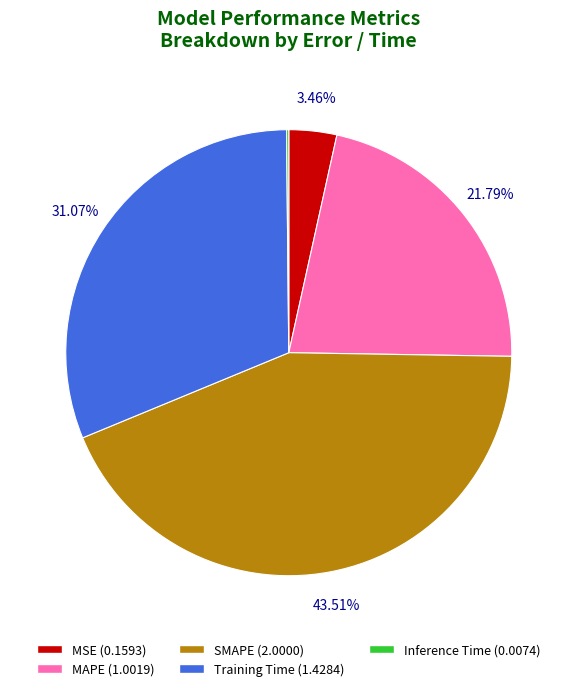

Do MSE and MAPE together represent more than half of the pie?

No